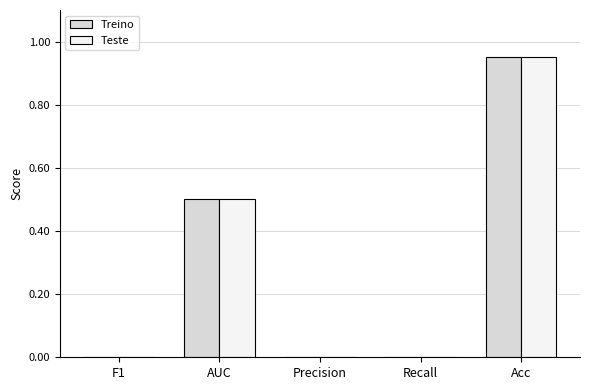

How many series are shown in this chart?

2